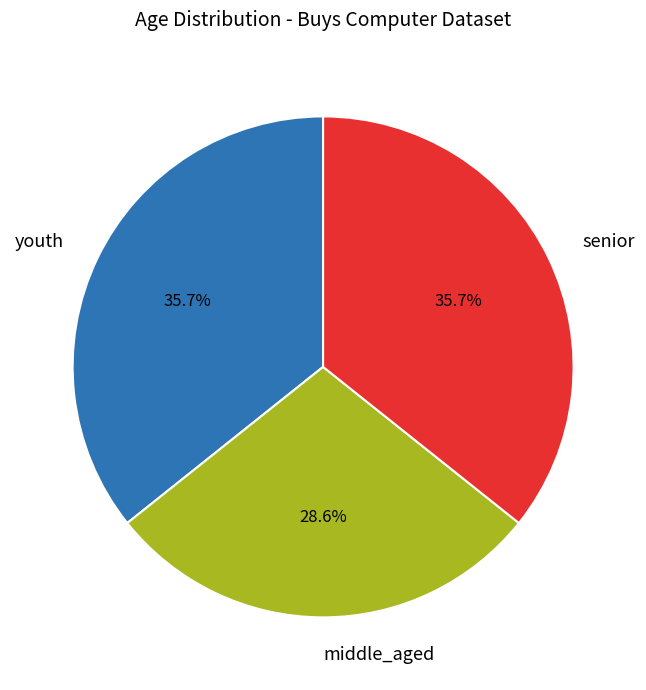

To the nearest percent, what is the difference between the youth and senior slice percentages?

0%